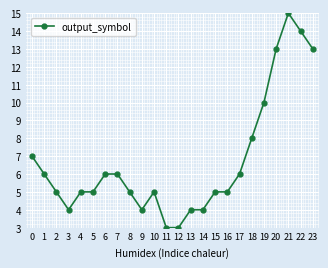

What is the smallest value displayed?

3